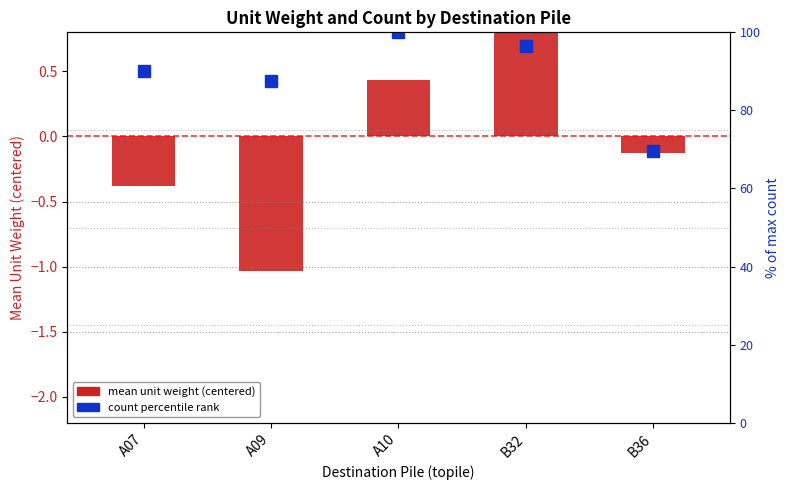

Rank the categories by count percentile rank value from highest to lowest.

A10, B32, A07, A09, B36